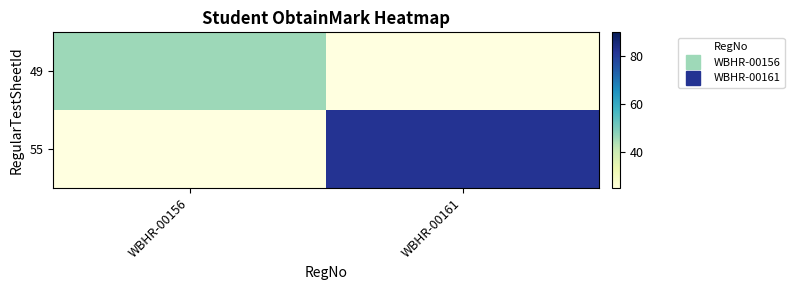

How many data points does each series have?

2